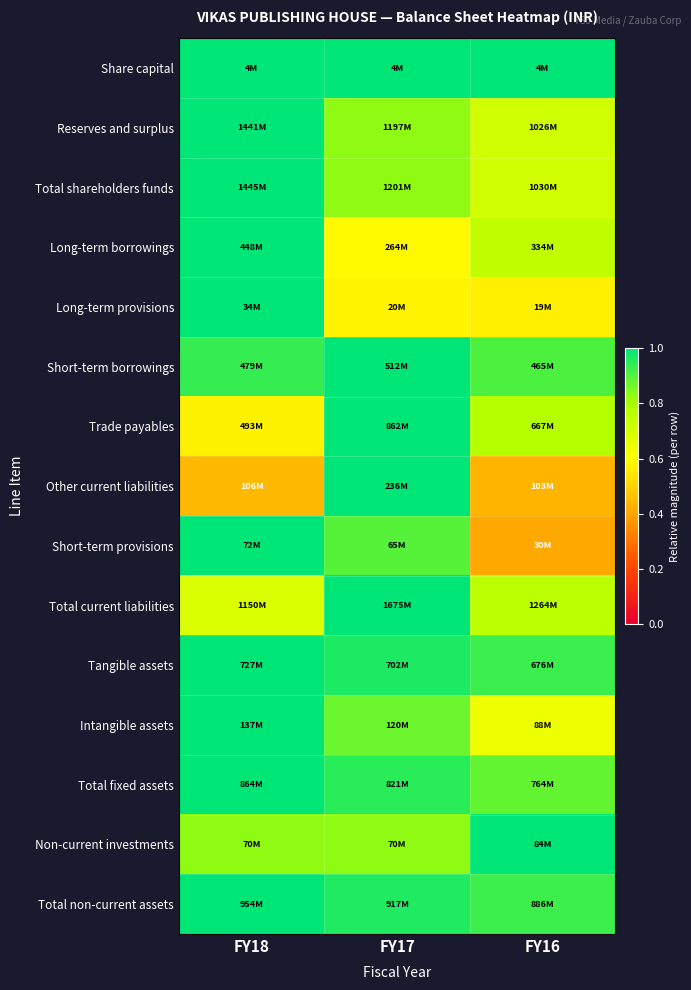

What is the difference between the highest and lowest values at FY17?

0.4